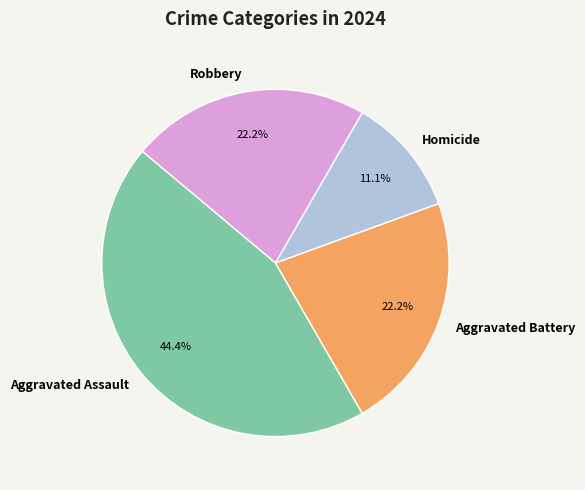

What percentage is NOT represented by Aggravated Battery?

77.8%